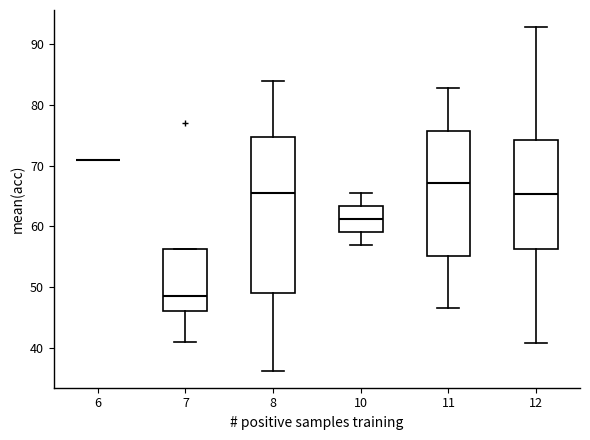

Reading left to right, transcribe this box plot: for each box, give where its median line is, the range the box spans, and where its two whiskers end, as read against the y-axis. The values are not printed on the chart, so give them approximately, as read against the axis.

6: box collapsed to a line at 71, whiskers 71 to 71
7: median 49, box 46 to 56, whiskers 41 to 56
8: median 66, box 49 to 75, whiskers 36 to 84
10: median 61, box 59 to 63, whiskers 57 to 66
11: median 67, box 55 to 76, whiskers 47 to 83
12: median 65, box 56 to 74, whiskers 41 to 93